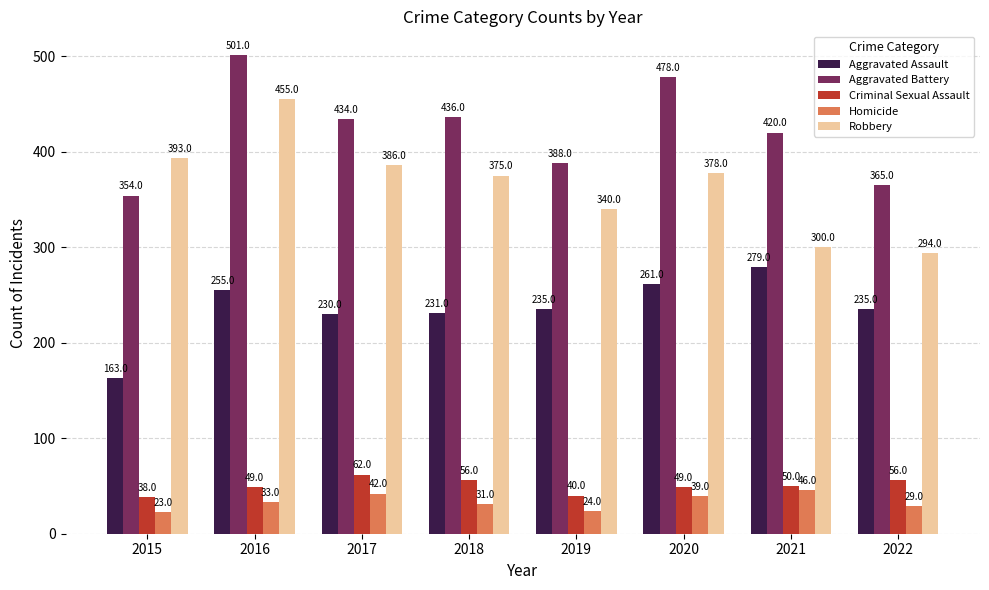

How many series are shown in this chart?

5